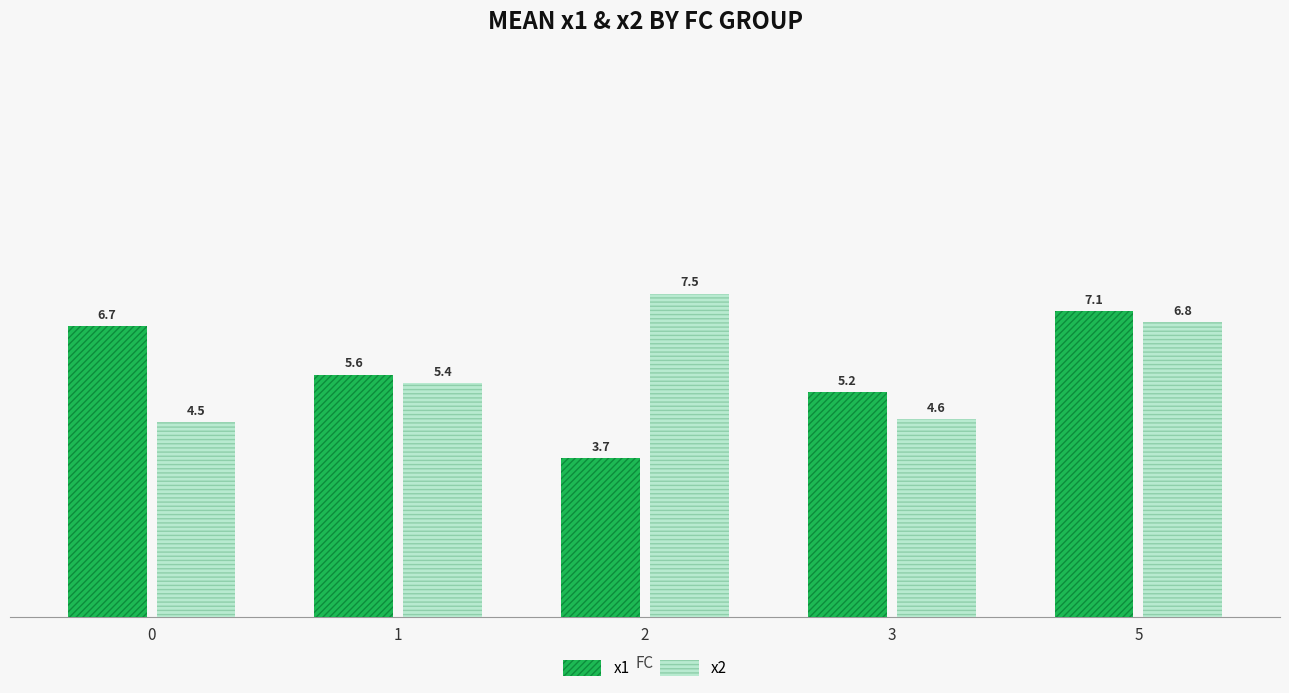

List the series in order of their overall mean, lowest first.

x1, x2